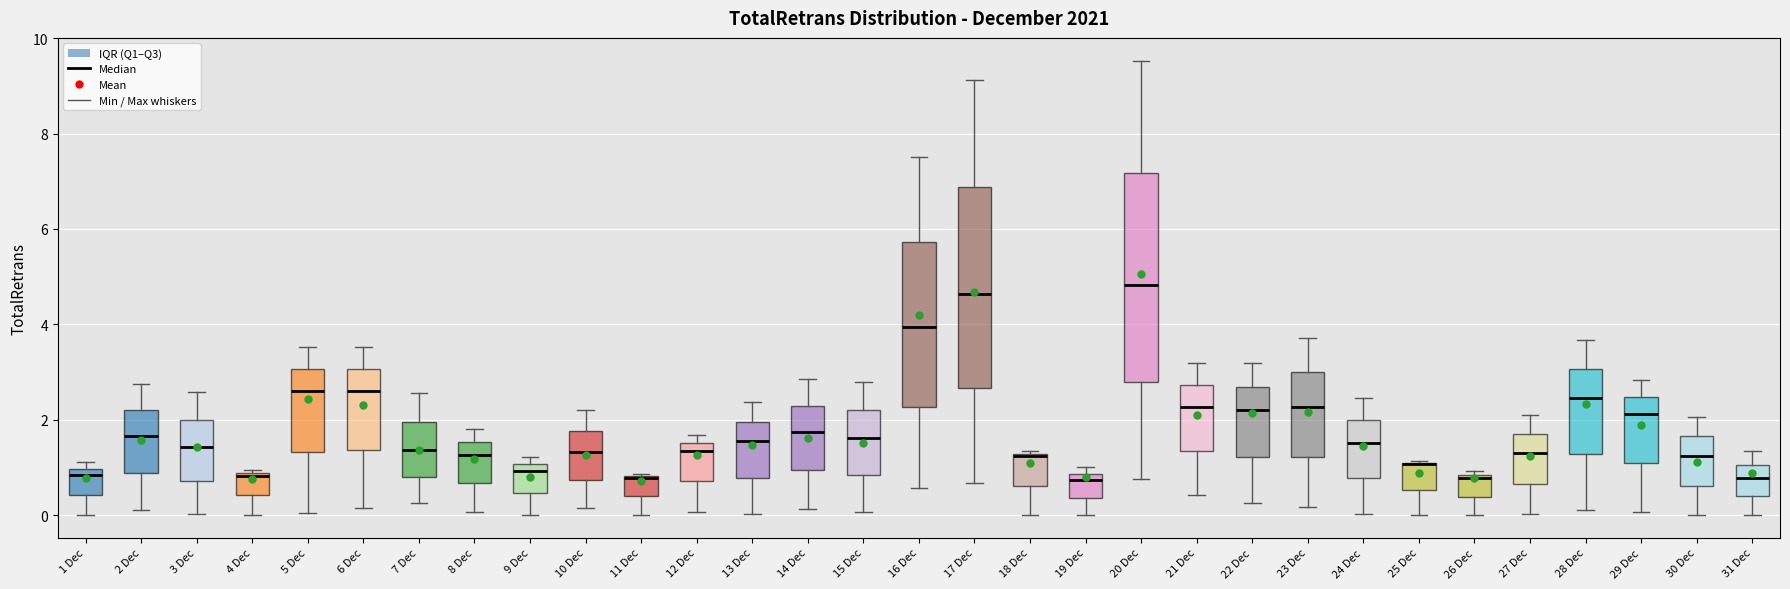

Where does the lower whisker of the box for 17 Dec end on the y-axis? The values are not printed on the chart, so give them approximately, as read against the axis.

0.6